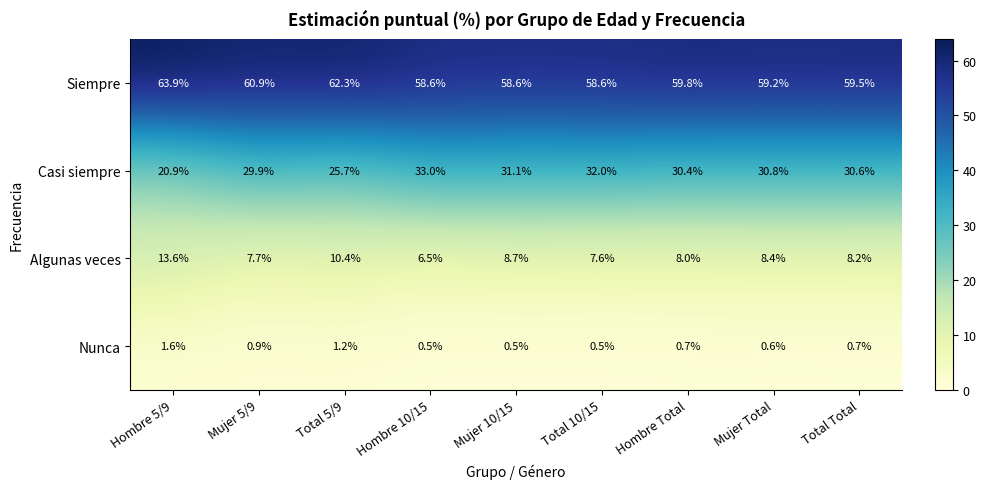

The Algunas veces series shows 4.9 at Total Total. True or false?

False